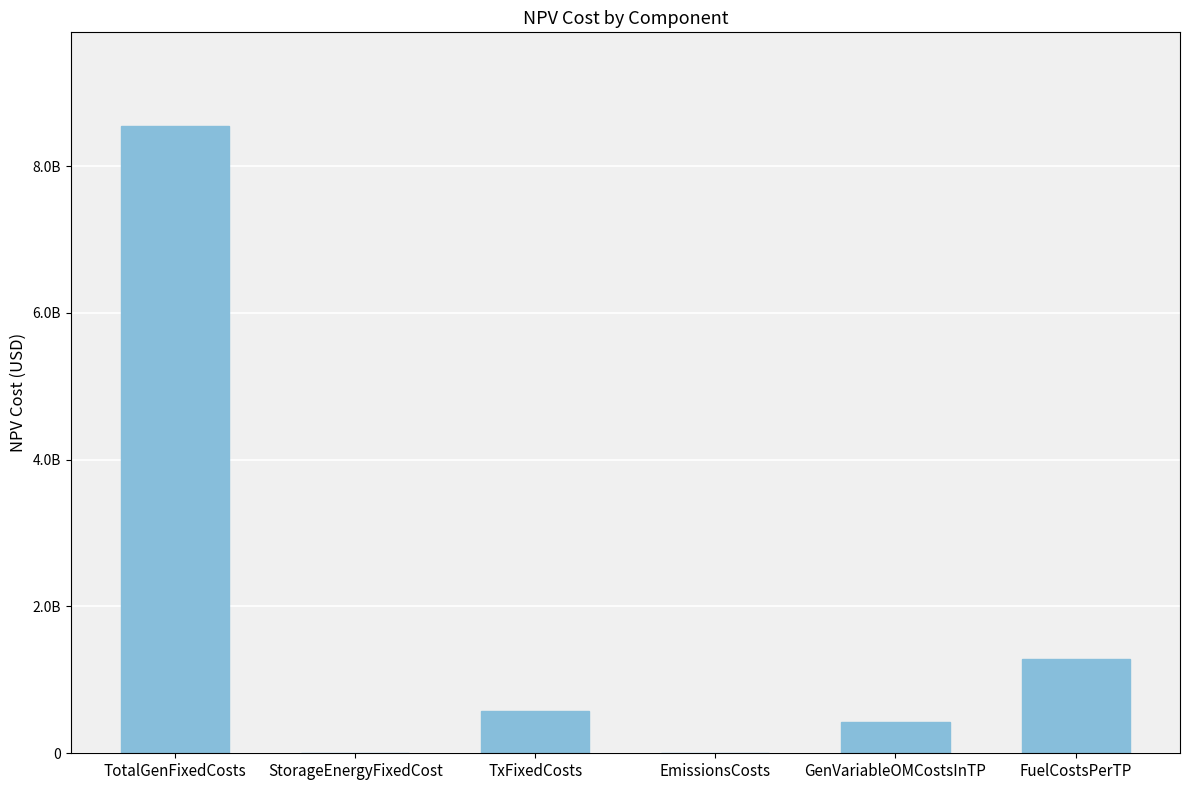

True or false: the data shows 1285450824.3 at FuelCostsPerTP.

True